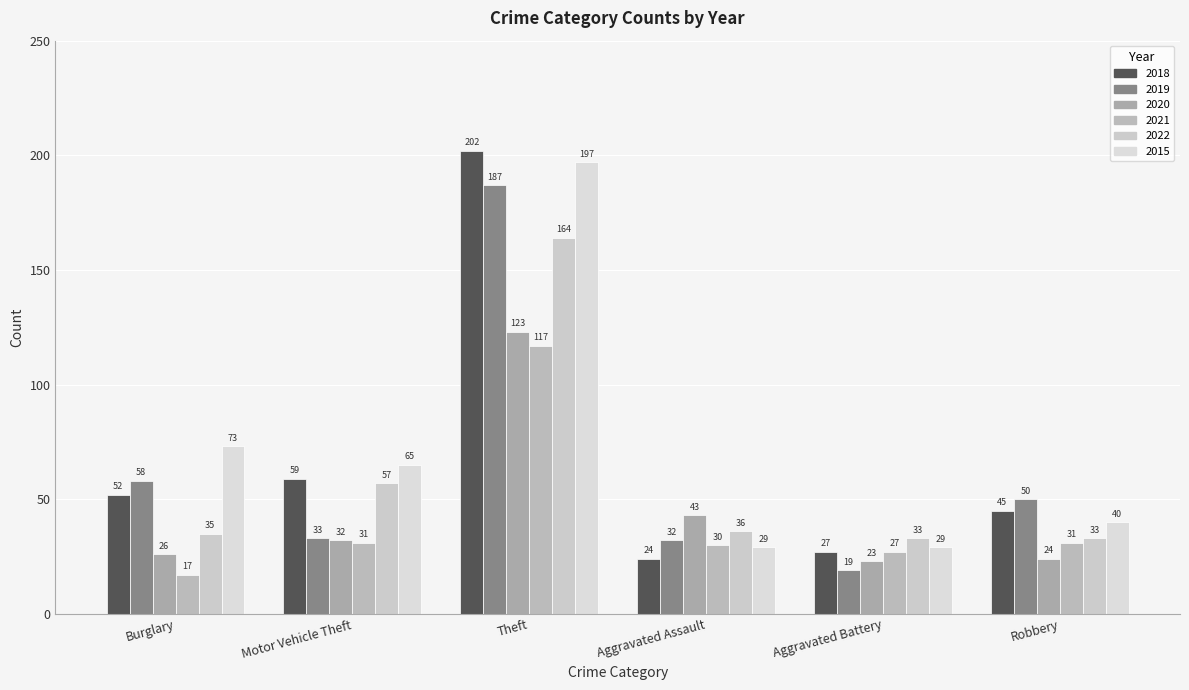

List the series in order of their peak value, highest first.

2018, 2015, 2019, 2022, 2020, 2021